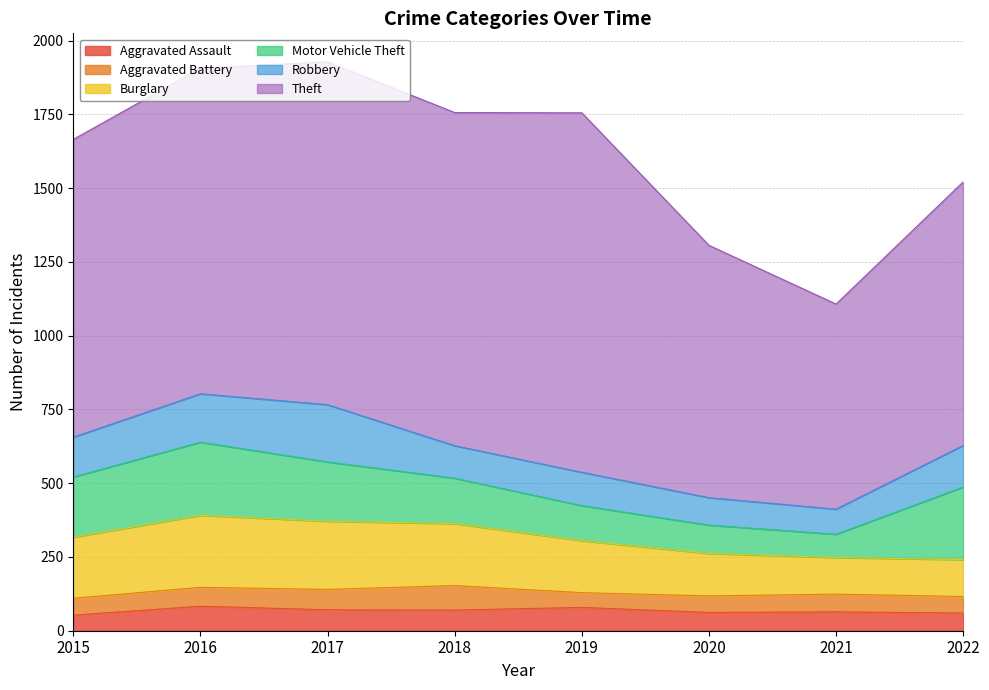

Where is Motor Vehicle Theft nearest to the value 163?

2018